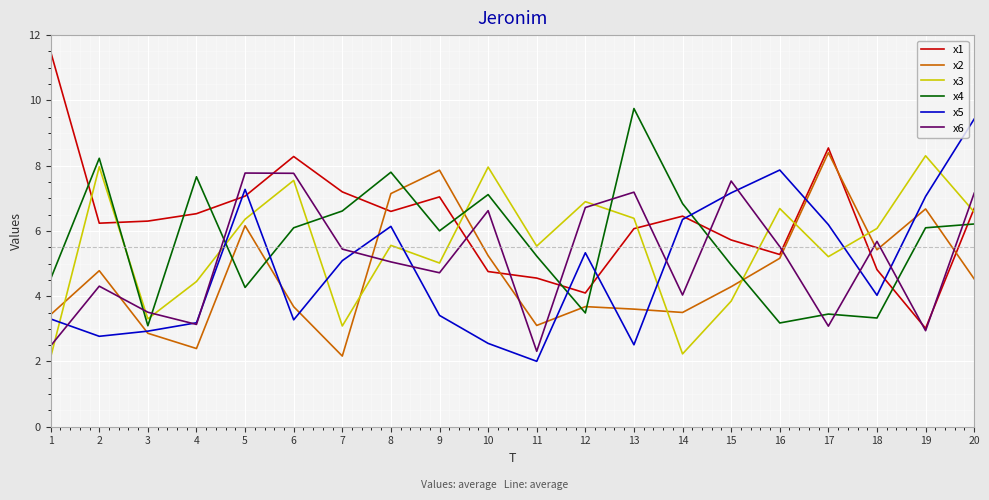

What are all the series names shown in the legend?

x1, x2, x3, x4, x5, x6